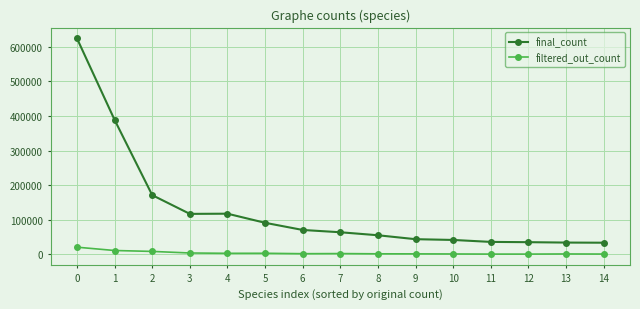

True or false: filtered_out_count and final_count cross at least once.

False